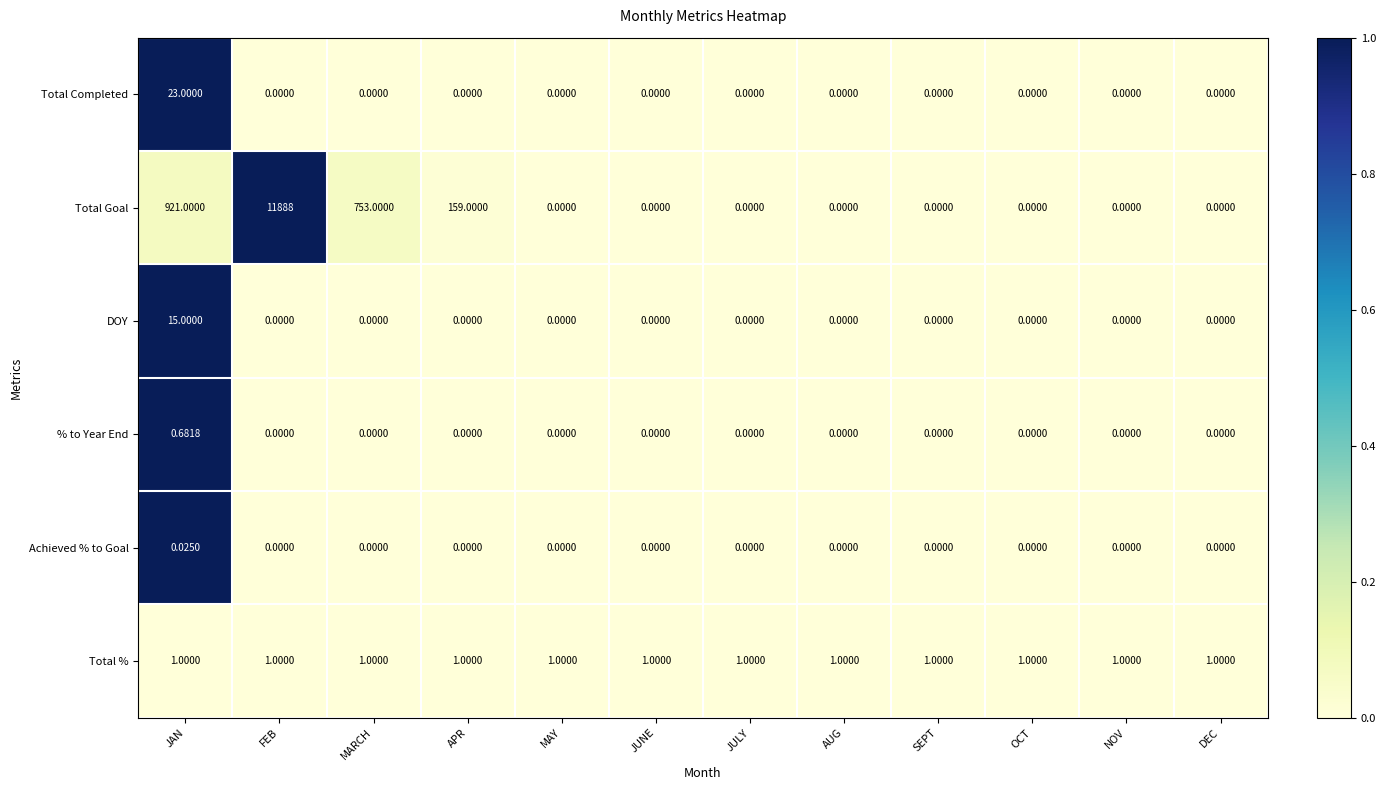

Which series changed the most between FEB and NOV?

Total Goal